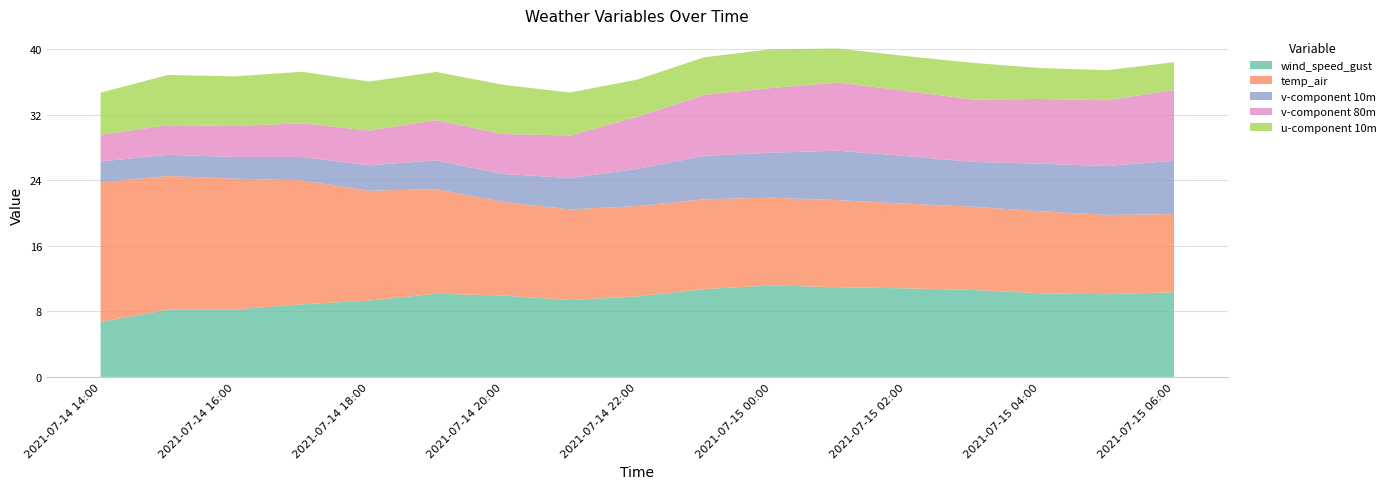

Reading left to right, extract all data points from this chart.

wind_speed_gust: 6.7	8.2	8.2	8.9	9.3	10.2	9.9	9.4	9.8	10.7	11.2	10.9	10.8	10.6	10.2	10.1	10.3
temp_air: 17.0	16.3	16.0	15.1	13.4	12.8	11.4	11.1	11.0	11.0	10.7	10.6	10.3	10.2	10.0	9.7	9.5
v-component 10m: 2.6	2.6	2.6	2.8	3.1	3.5	3.4	3.8	4.6	5.3	5.5	6.0	5.8	5.5	5.8	6.0	6.5
v-component 80m: 3.3	3.6	3.8	4.1	4.2	4.9	4.9	5.2	6.4	7.5	7.9	8.3	8.0	7.6	7.9	8.0	8.6
u-component 10m: 5.1	6.1	6.1	6.3	6.0	5.9	6.0	5.2	4.5	4.6	4.7	4.1	4.2	4.5	3.8	3.7	3.4